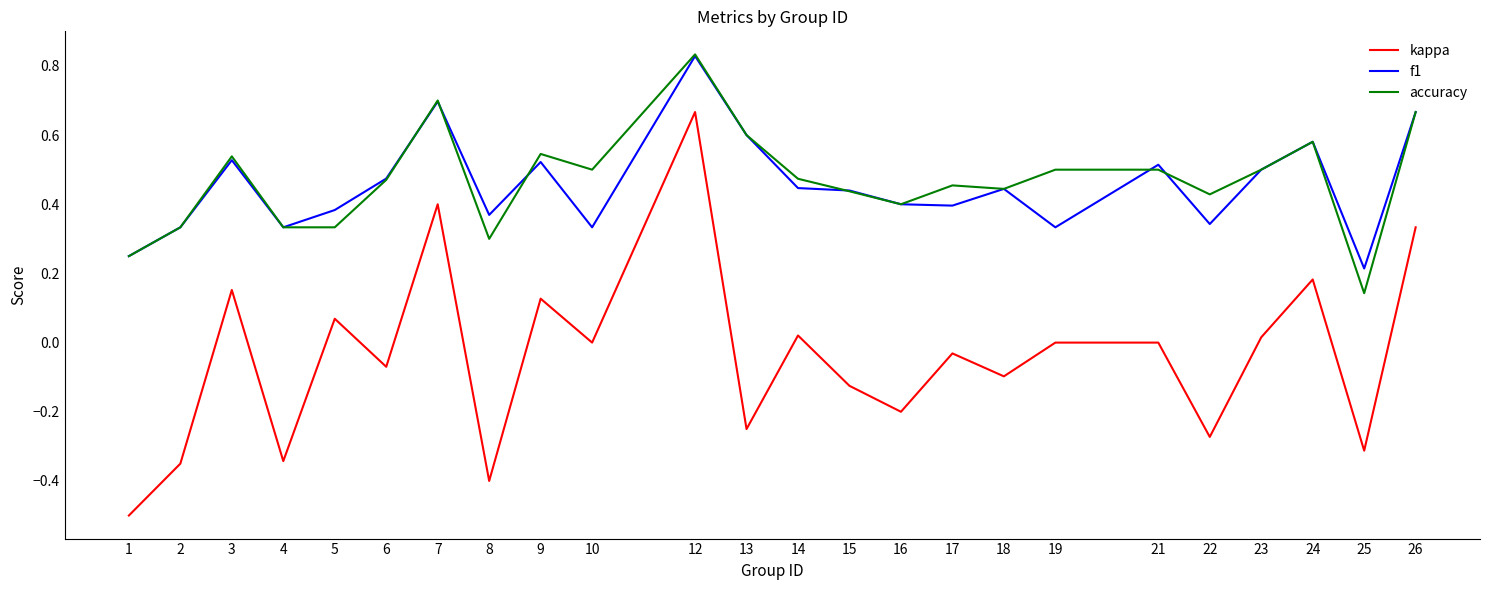

What is the minimum value shown in the chart?

-0.5